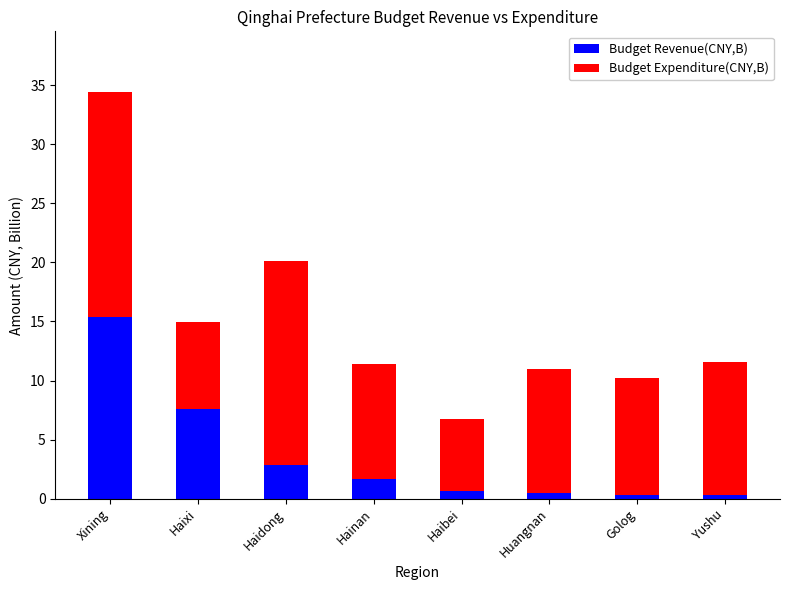

What are all the series names shown in the legend?

Budget Revenue(CNY,B), Budget Expenditure(CNY,B)